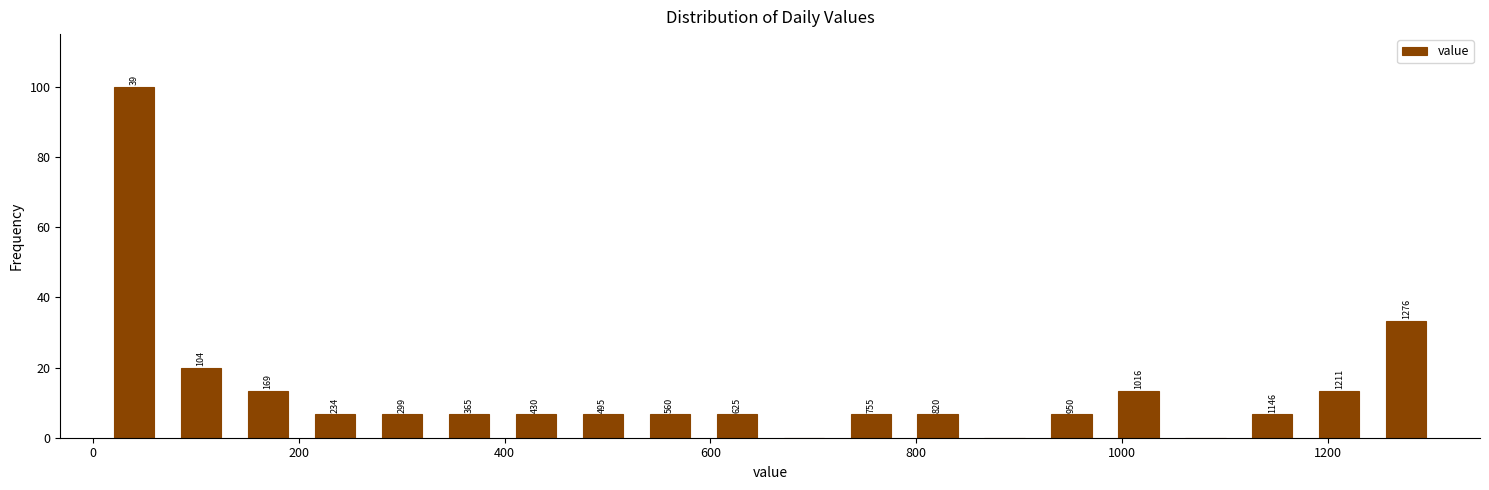

Read against the x-axis, roughly where is the centre of the tallest bar?

40